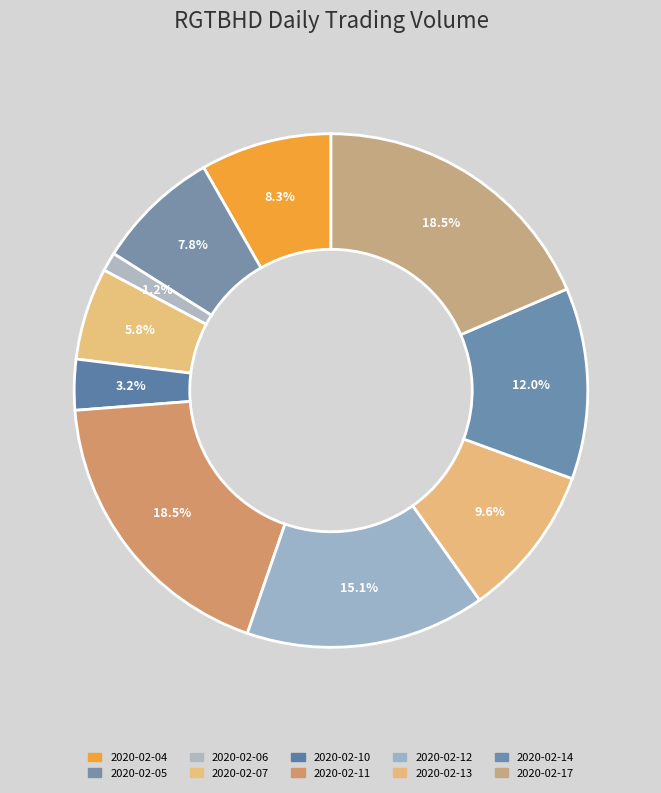

How much of the chart is everything except 2020-02-14?

88.0%